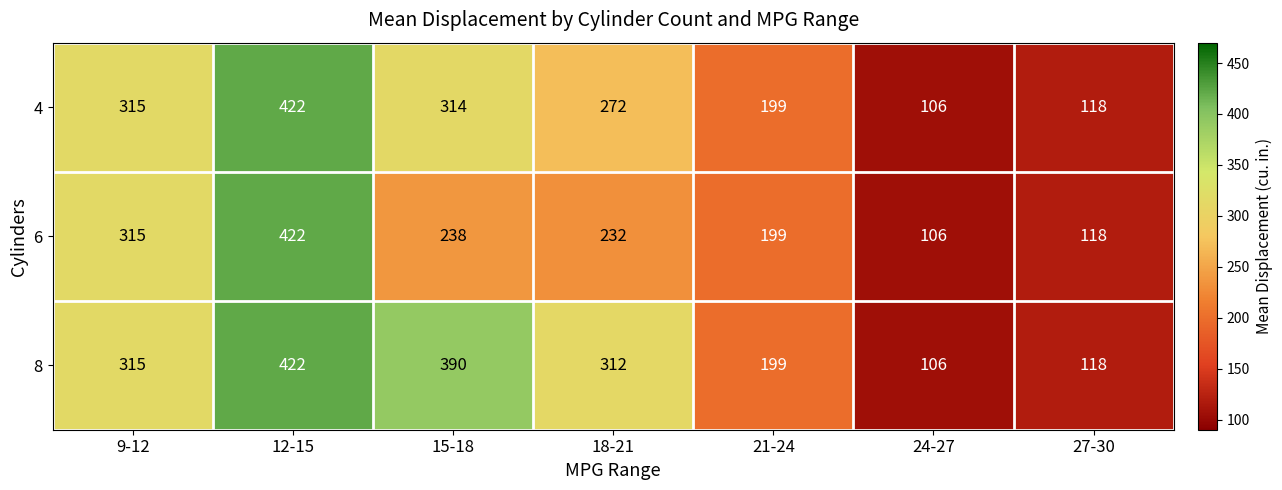

Which series has the largest total across all categories?

8